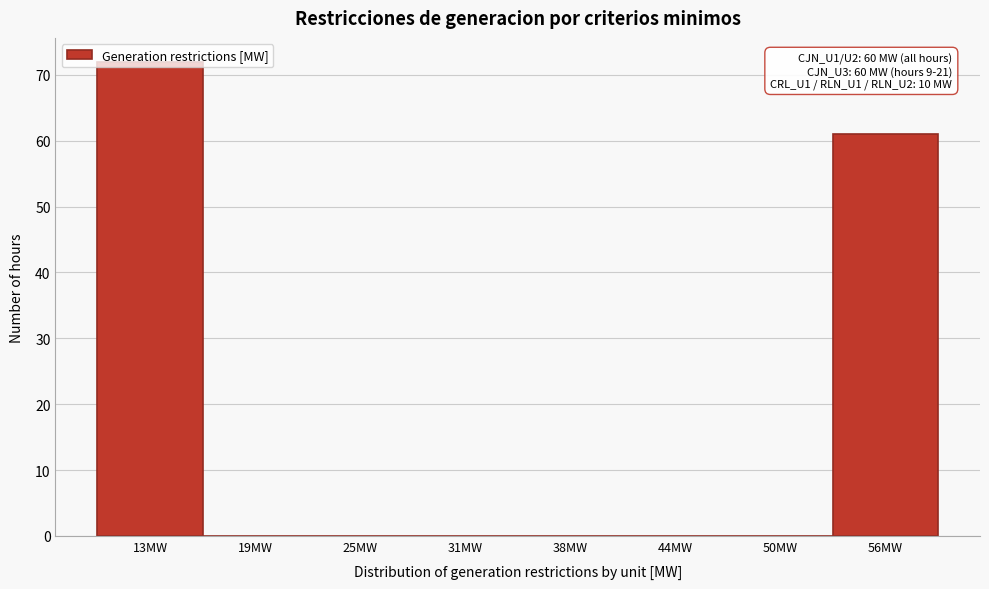

What is the sum of all values?

133